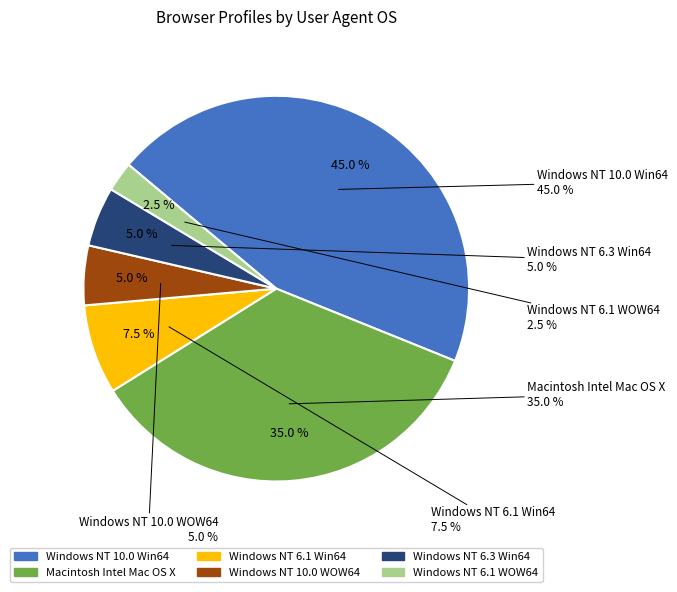

Which slice is the largest?

Windows NT 10.0 Win64